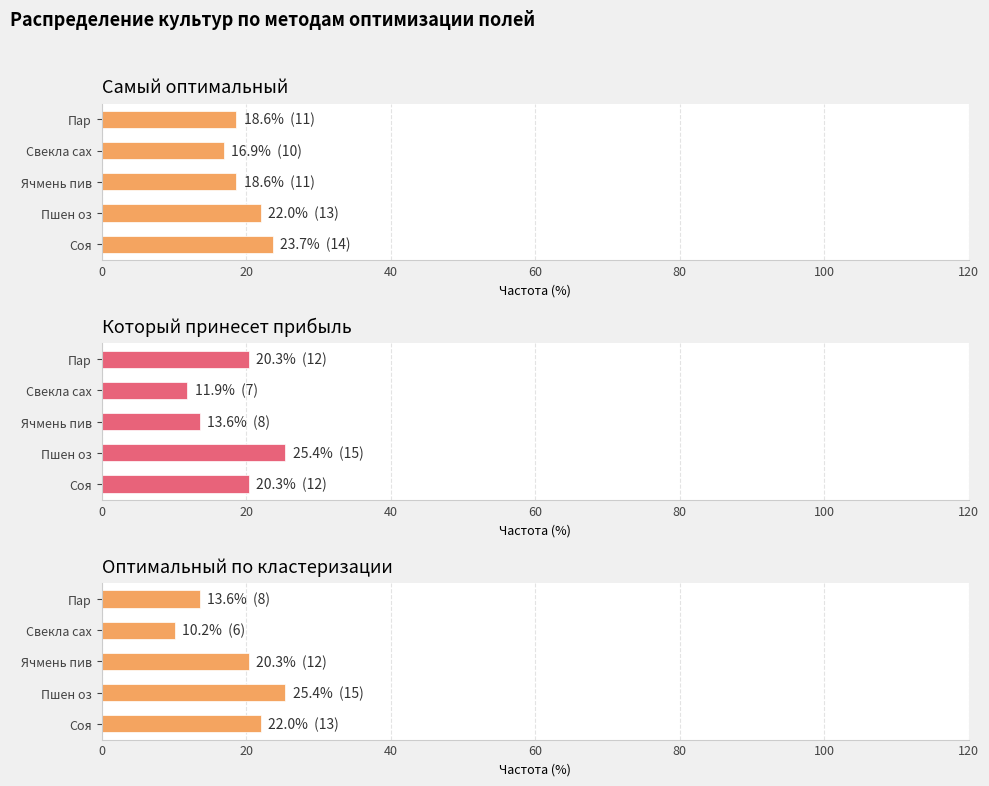

Does the chart contain any negative values?

No